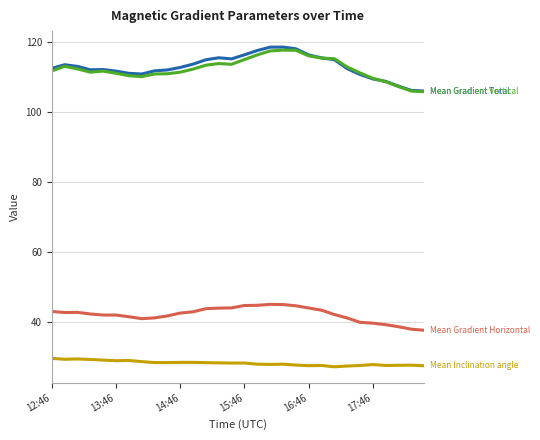

What is the greatest value displayed?

118.6